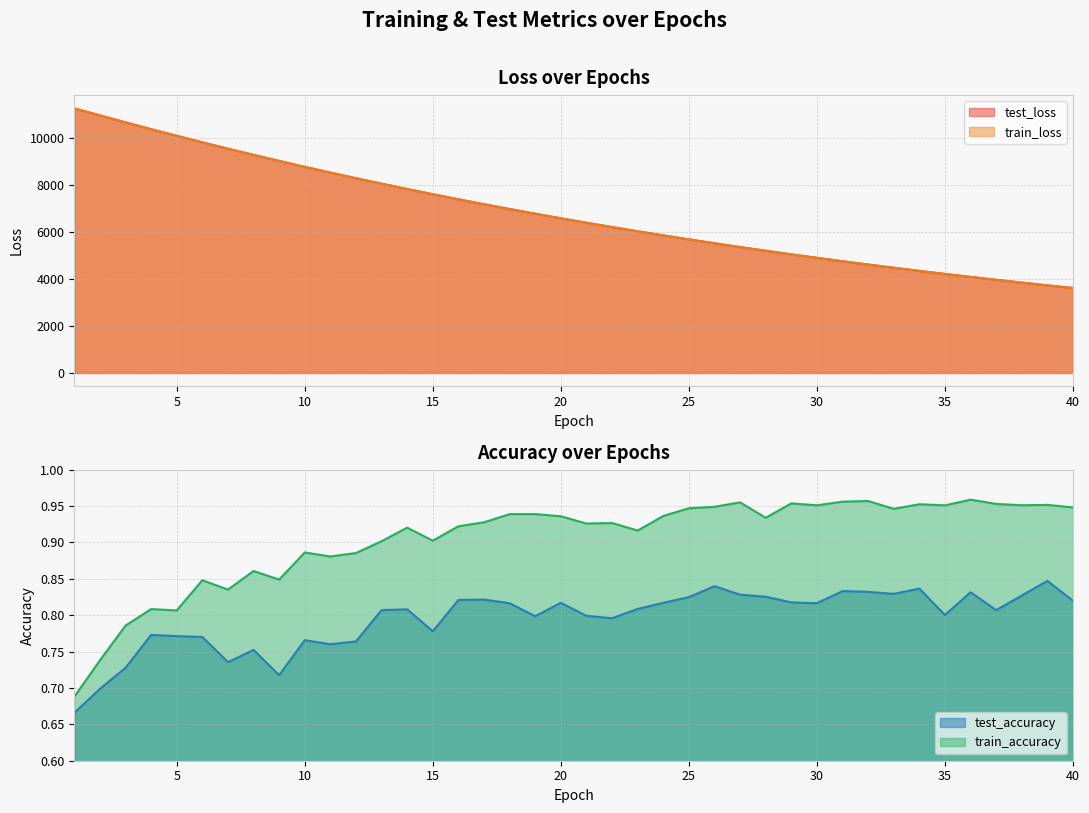

How many lines are shown in the chart?

4